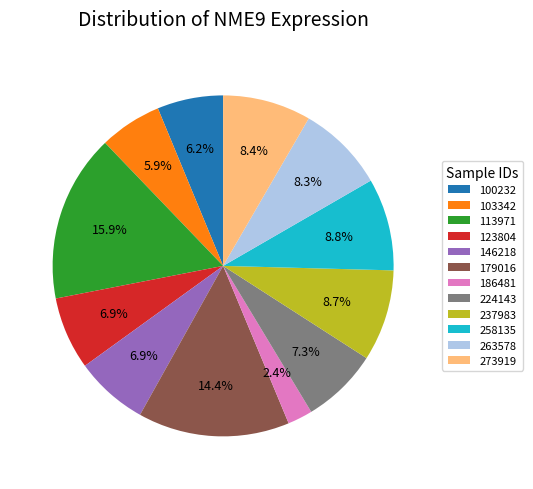

To the nearest percent, what portion does 100232 represent?

6%